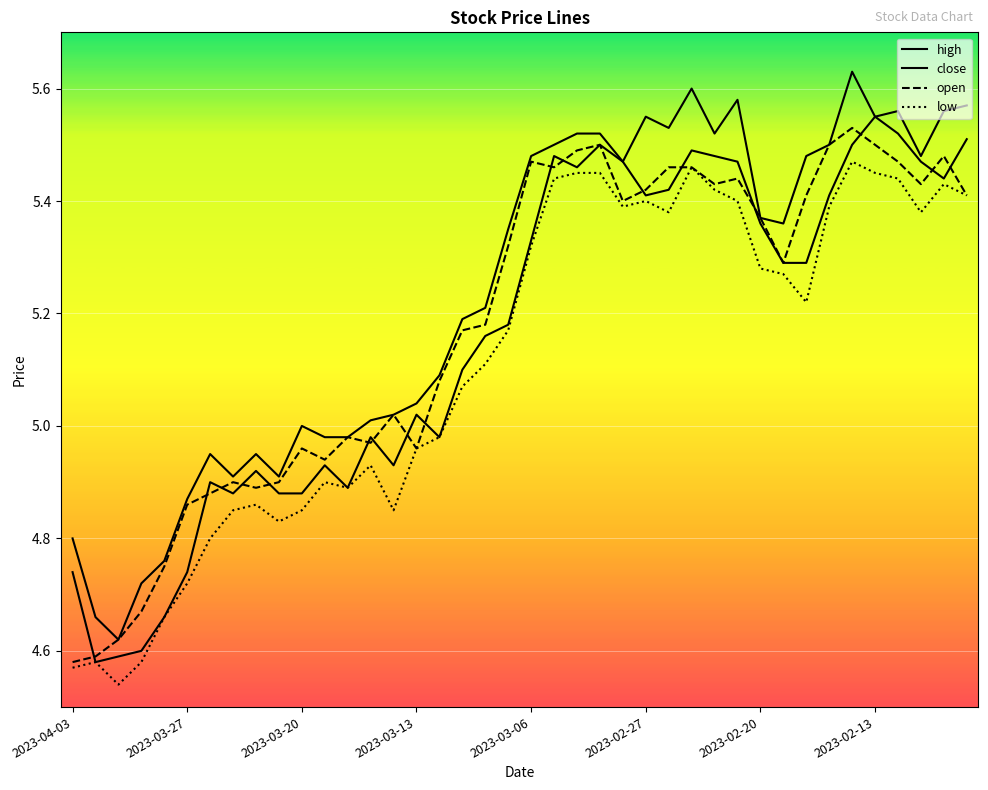

How many series are shown in this chart?

4